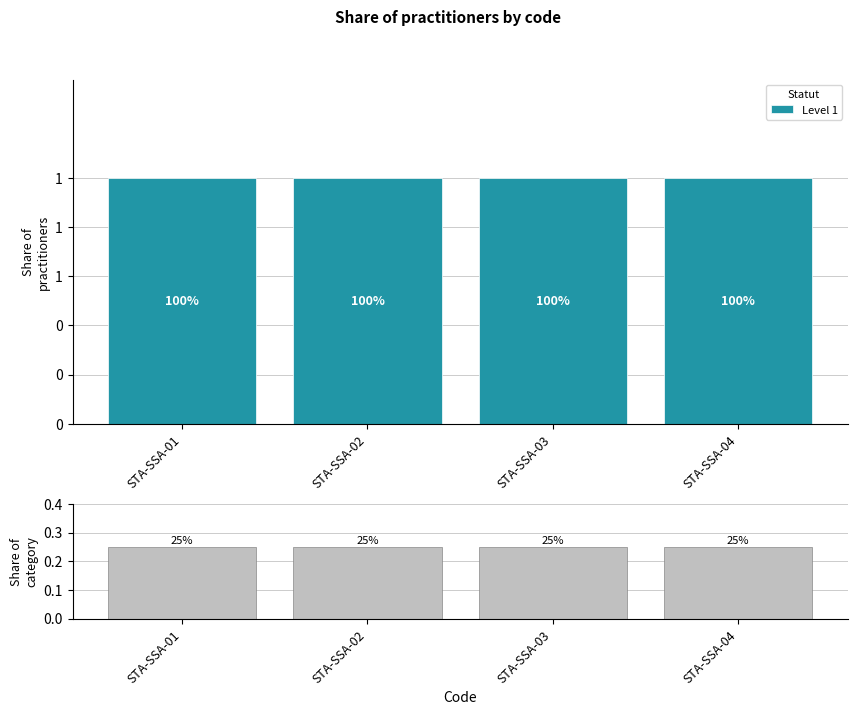

What is the lowest value of the Level 1 series?

1.0